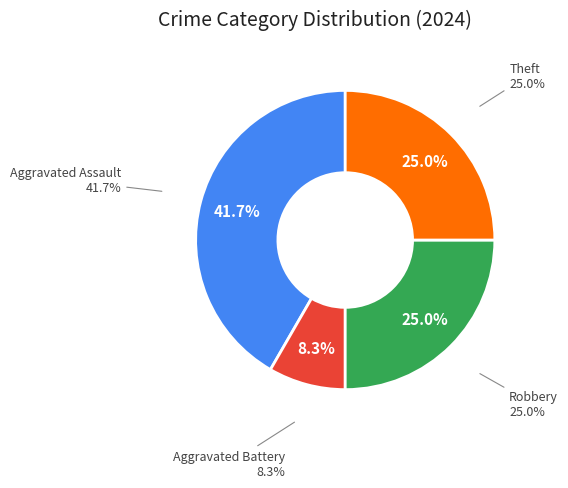

What is the total percentage of Aggravated Battery and Theft?

33.3%